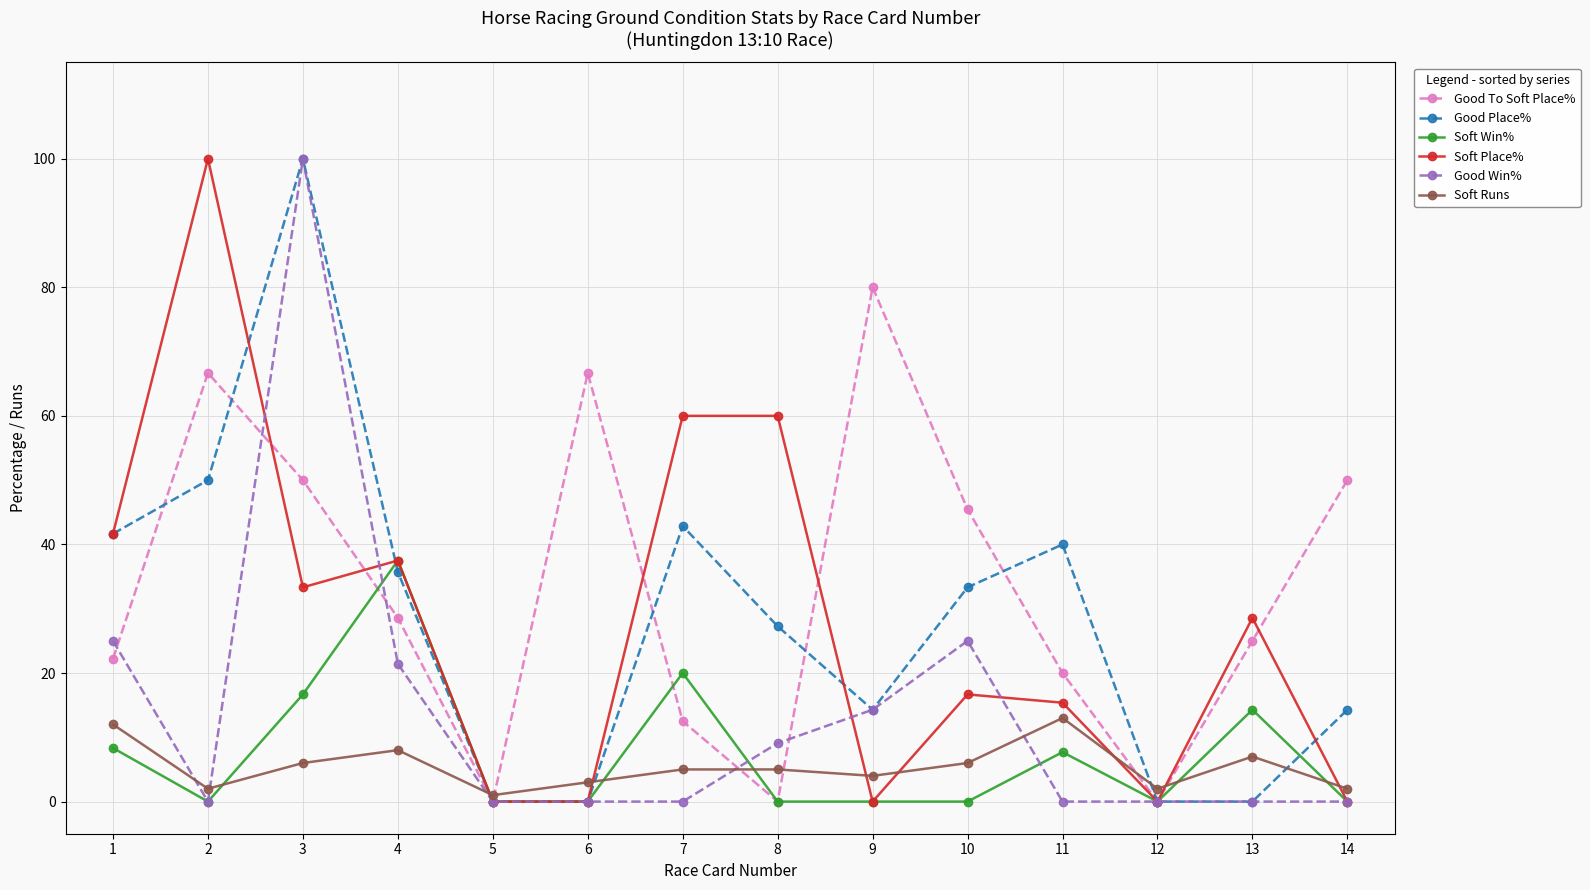

Where is the first local minimum for Good To Soft Place%?

5